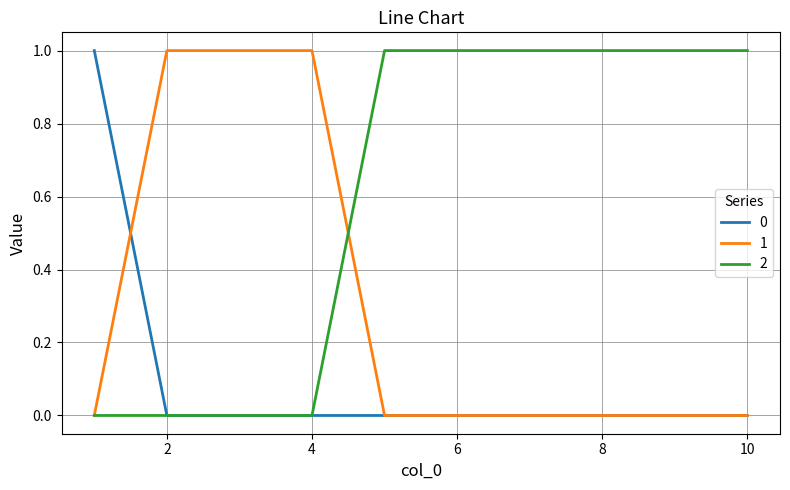

List the series in order of their overall mean, highest first.

2, 1, 0